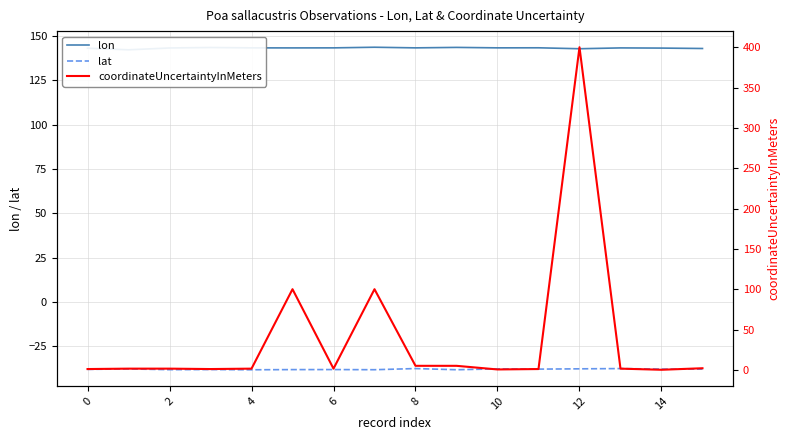

What are all the series names shown in the legend?

lon, lat, coordinateUncertaintyInMeters